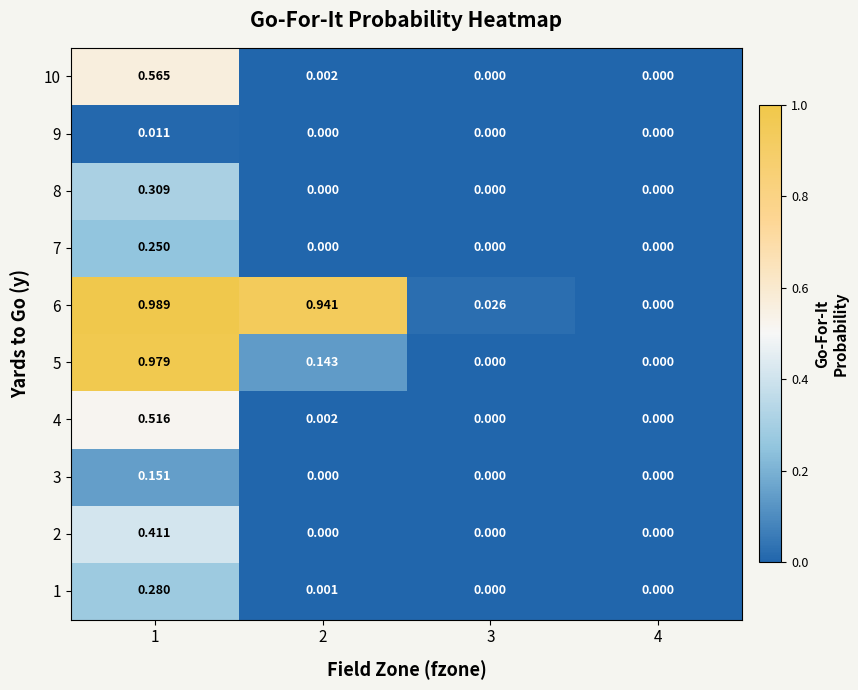

How many data points in 1 are above 0?

2